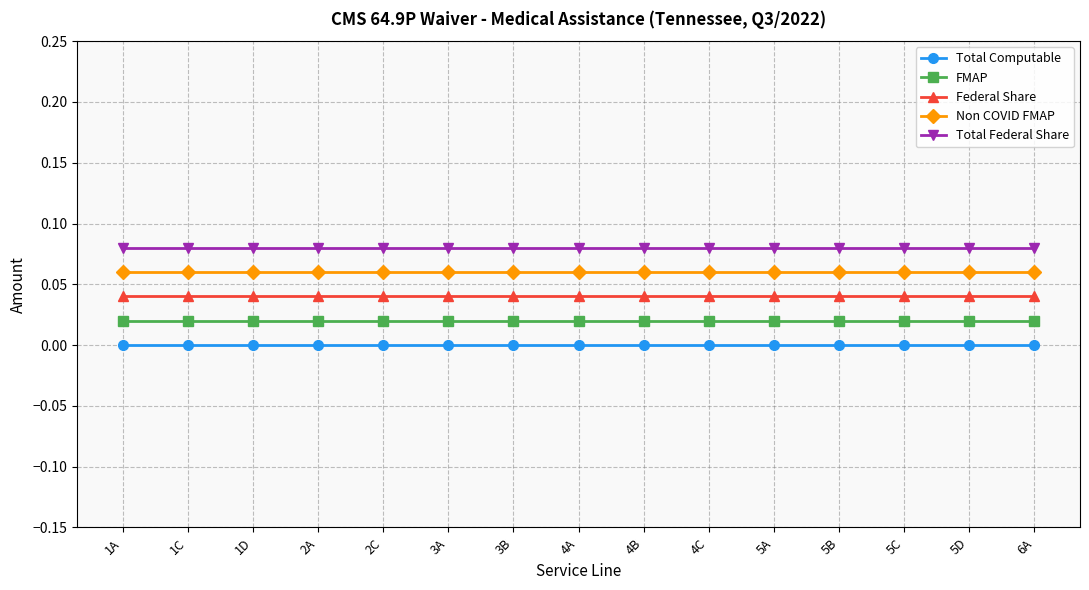

Is the value of Total Computable at 2C greater than the value of Total Federal Share at 5C?

No